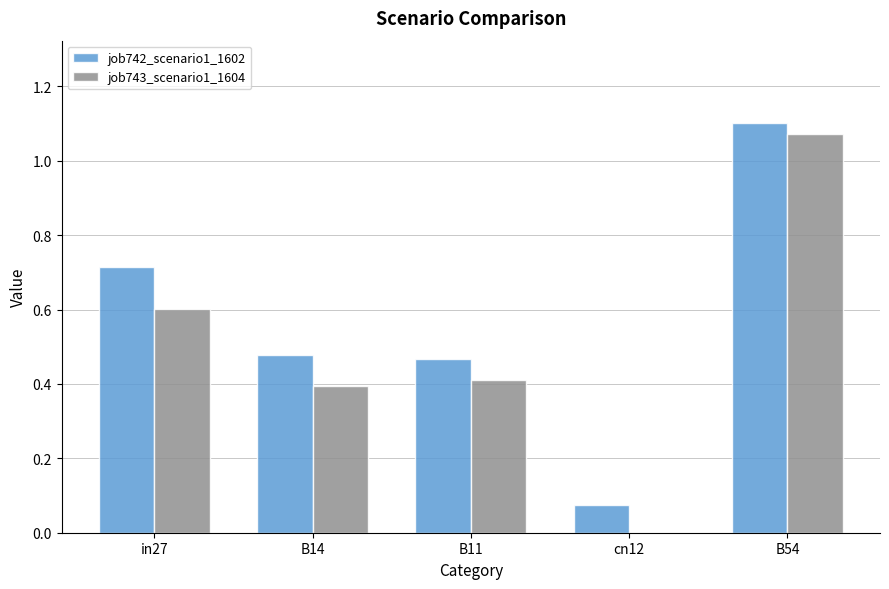

True or false: job743_scenario1_1604 has a value of 1.1 at B54.

True